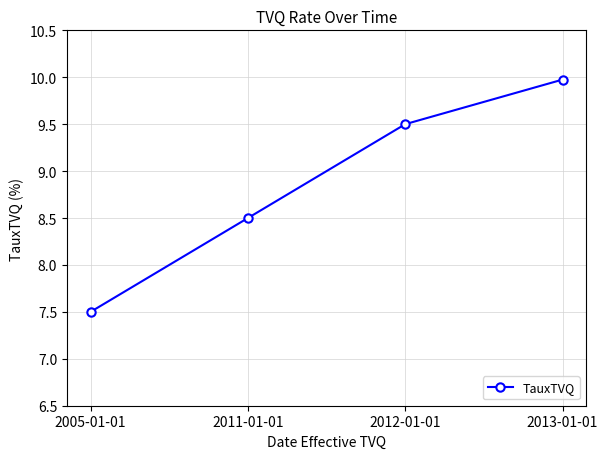

What is the change in value from 2011-01-01 to 2012-01-01?

+1.0